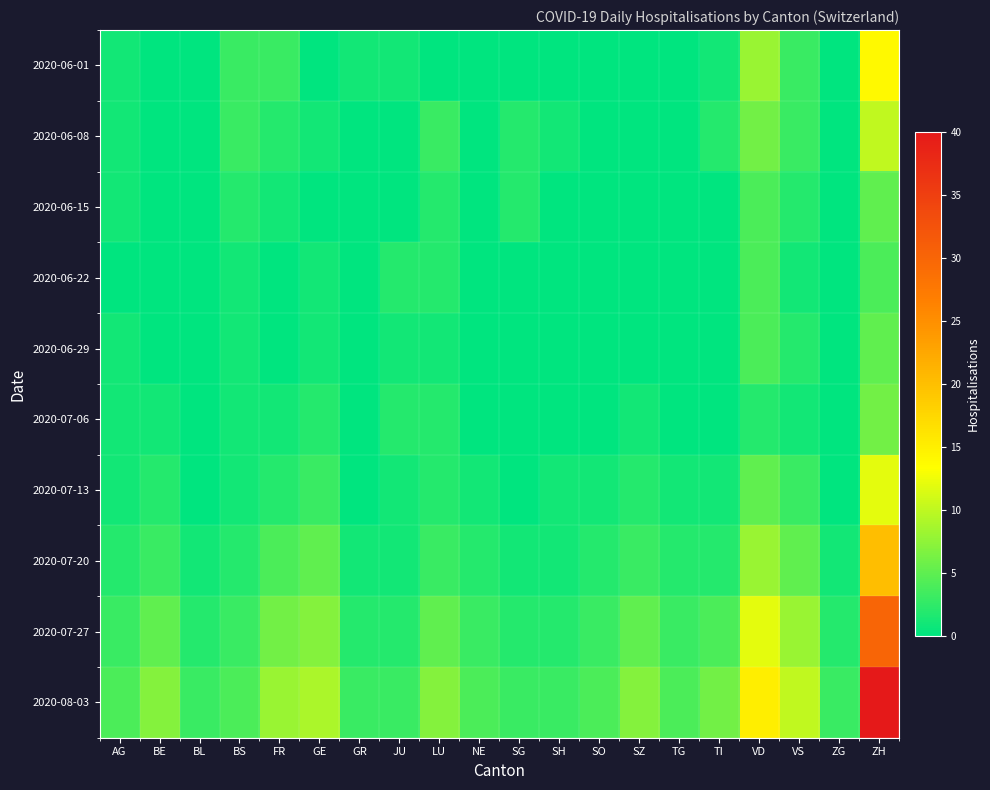

Between SH and VS, which is larger?

VS